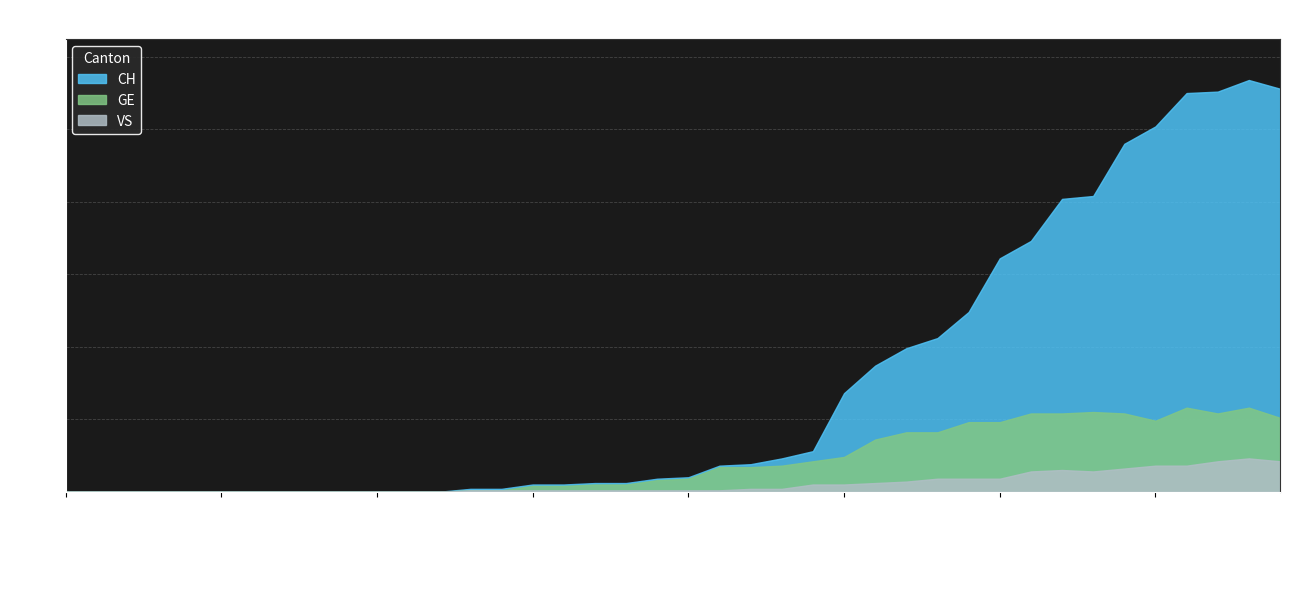

What is the average value of the GE series?

21